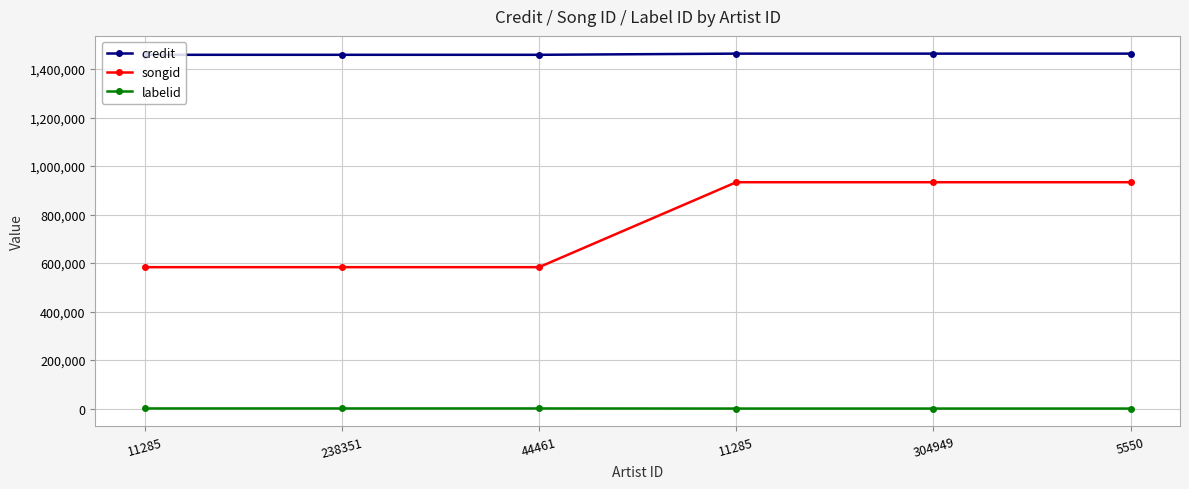

The labelid series shows 426 at 11285. True or false?

True